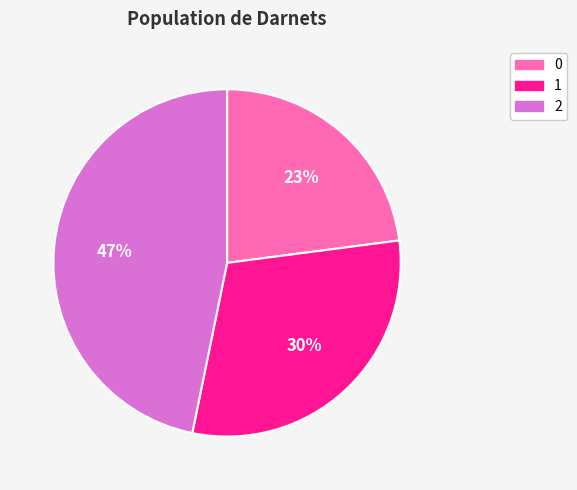

Which slice is the largest?

2